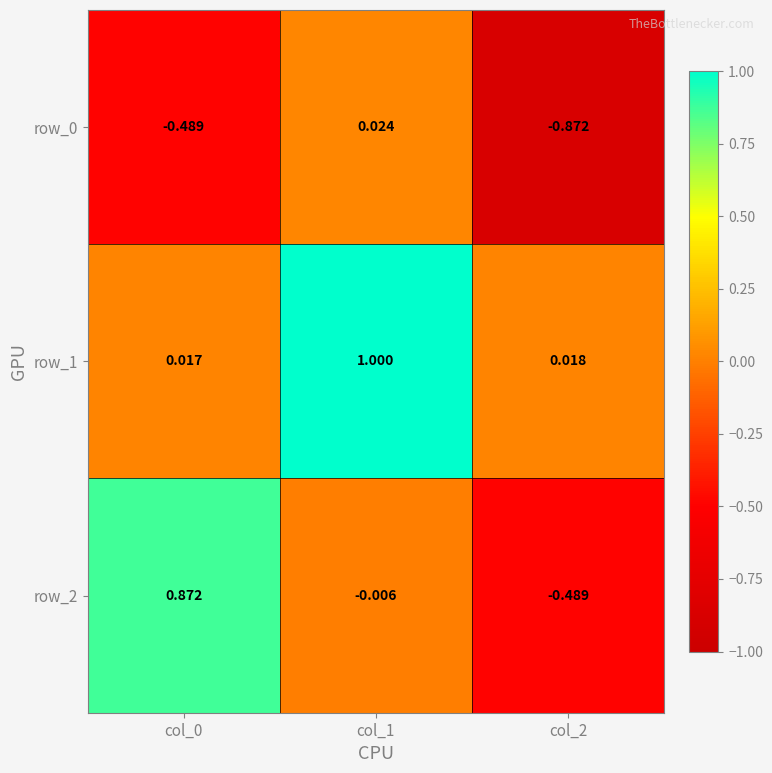

Is the value of row_2 at col_0 greater than the value of row_1 at col_2?

Yes